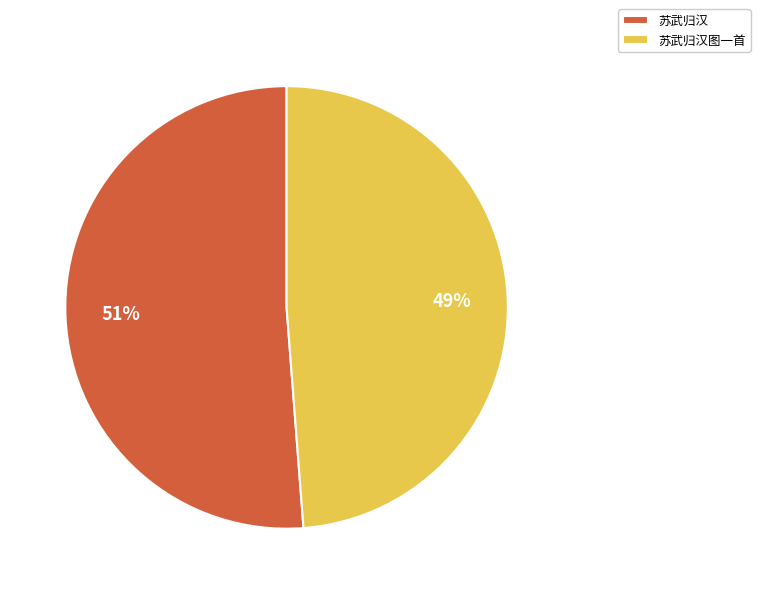

To the nearest percent, what is the combined percentage of 苏武归汉图一首 and 苏武归汉?

100%